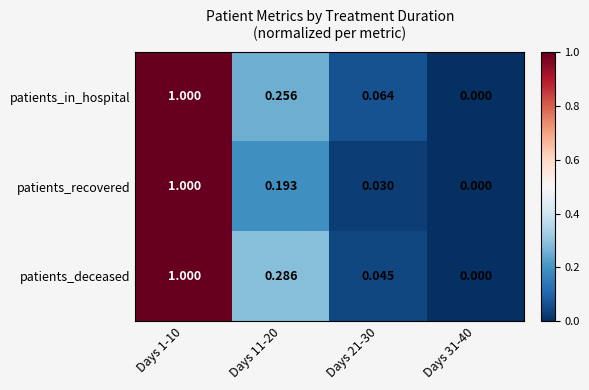

Between Days 11-20 and Days 21-30, which series saw the biggest shift?

patients_deceased